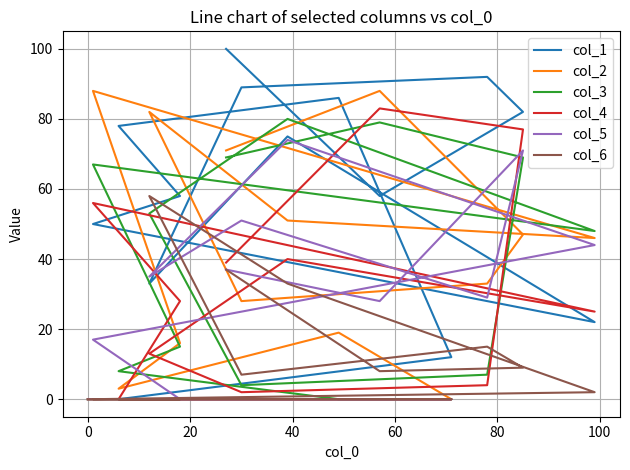

How many intersections are there between col_3 and col_2?

6